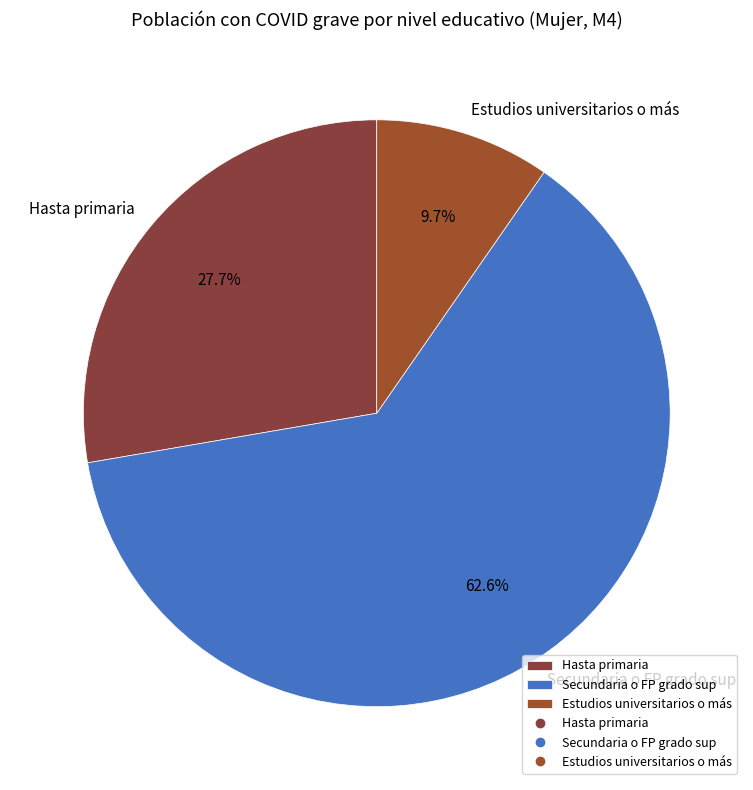

Does Estudios universitarios o más represent more than half of the total?

No